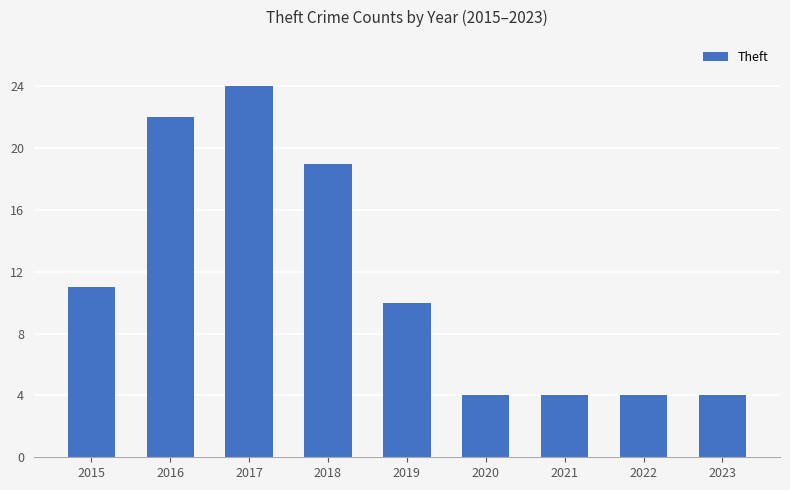

At which category does the chart reach its peak across all series?

2017